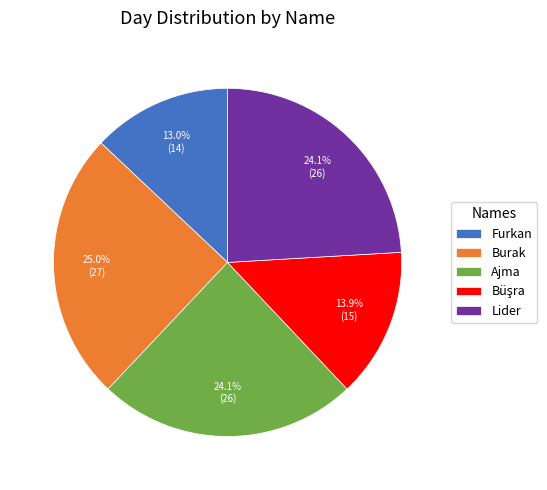

To the nearest percent, what portion does Lider represent?

24%